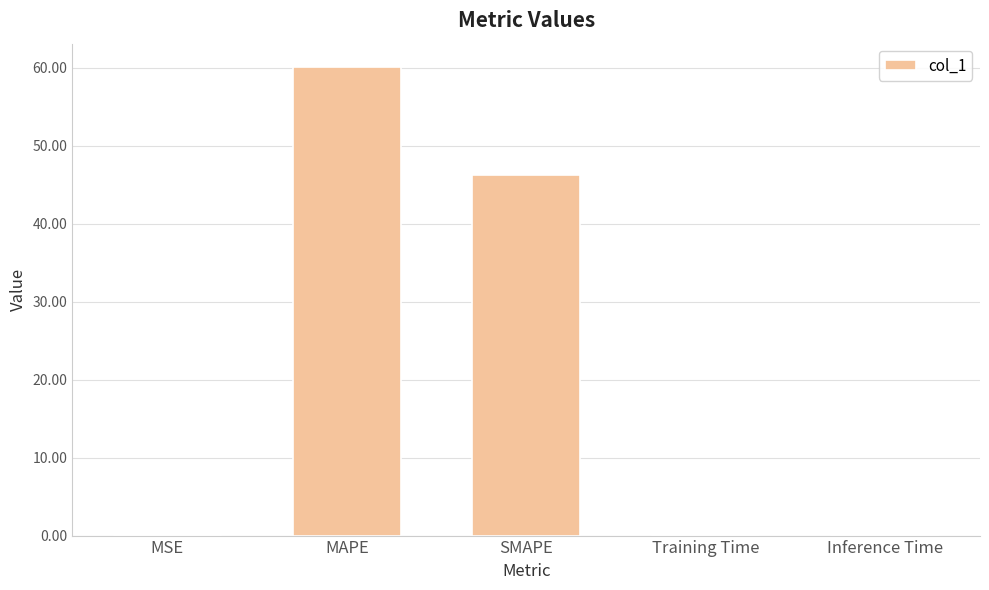

Are the bars grouped side by side (vs. stacked)?

No